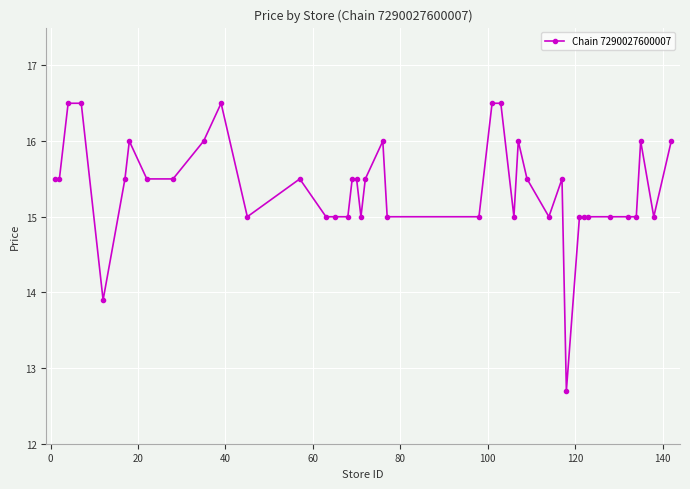

What is the greatest value displayed?

16.5